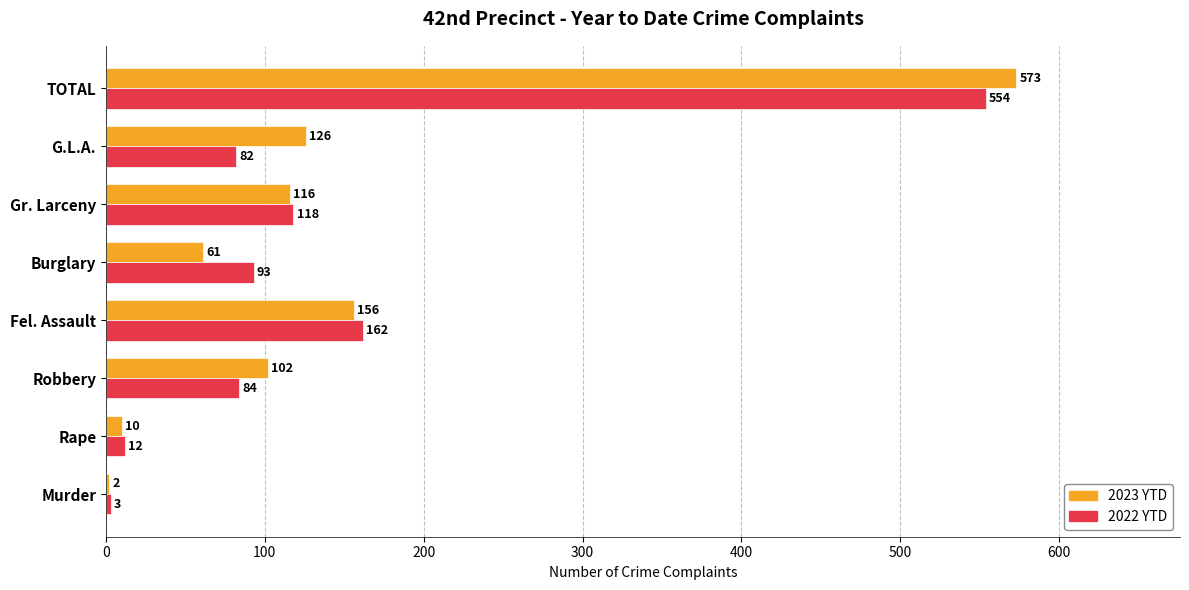

What is the approximate value of 2022 YTD at Gr. Larceny, to the nearest 10?

120